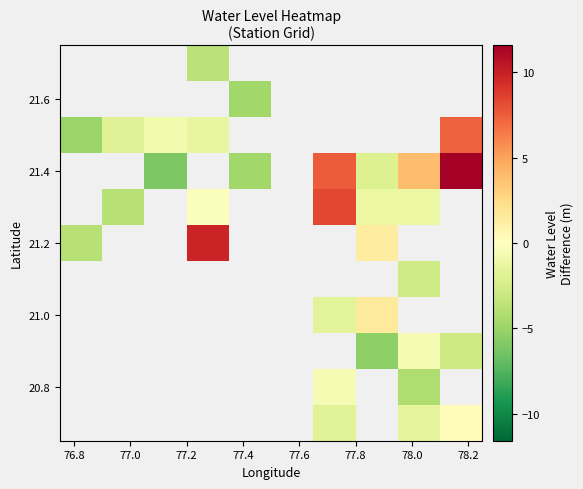

How many negative values does the 21.6 series have?

1